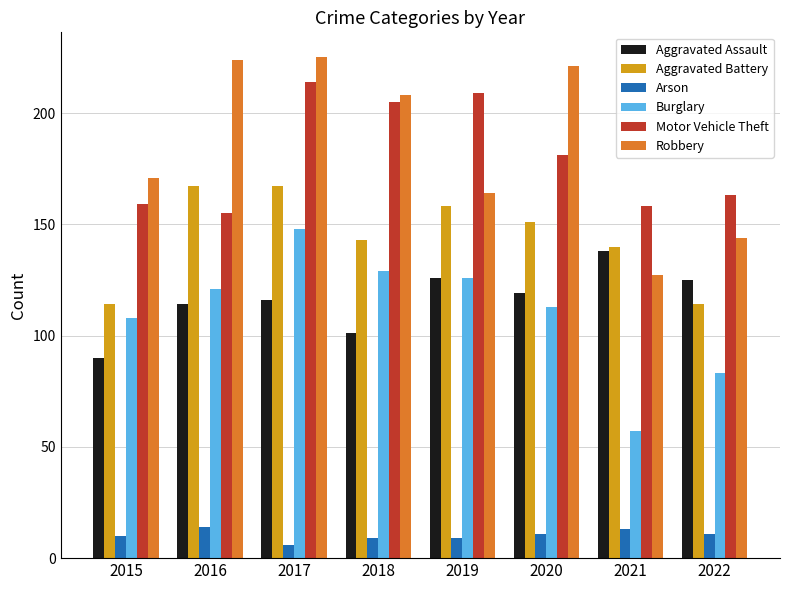

How many values in the Aggravated Battery series are below 151?

4